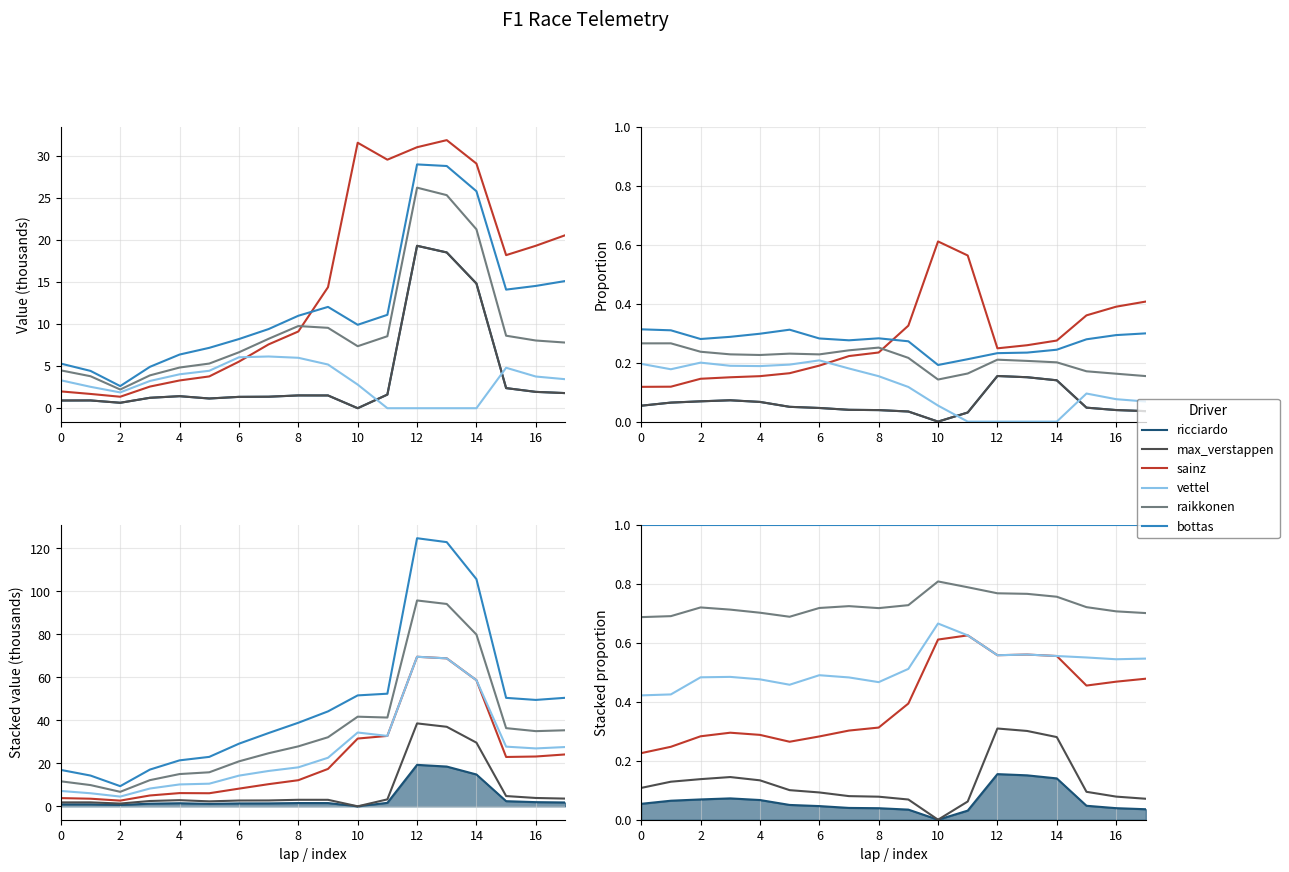

What are all the series names shown in the legend?

ricciardo, max_verstappen, sainz, vettel, raikkonen, bottas